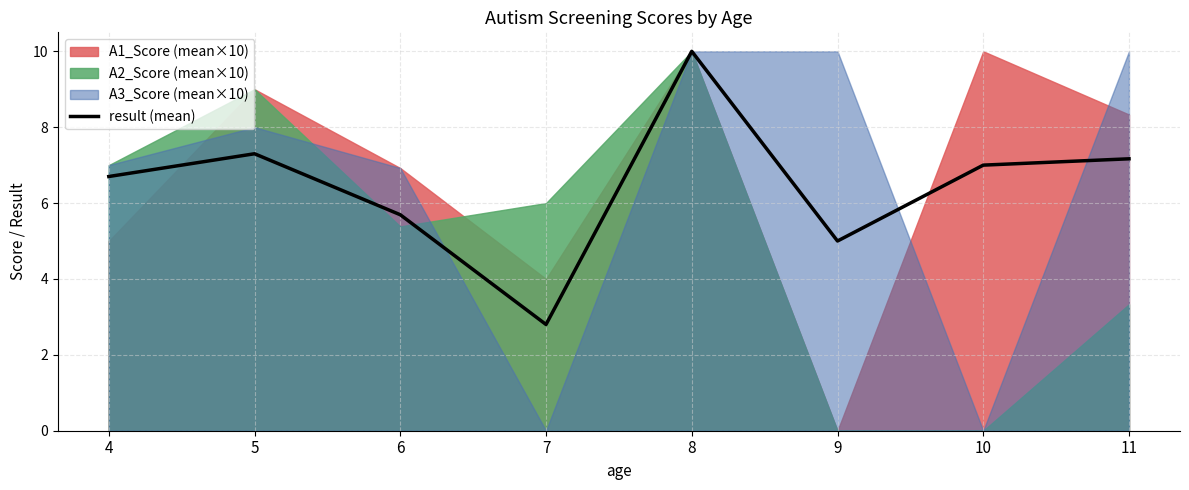

What is the value of the 5th point from the left?

10.0